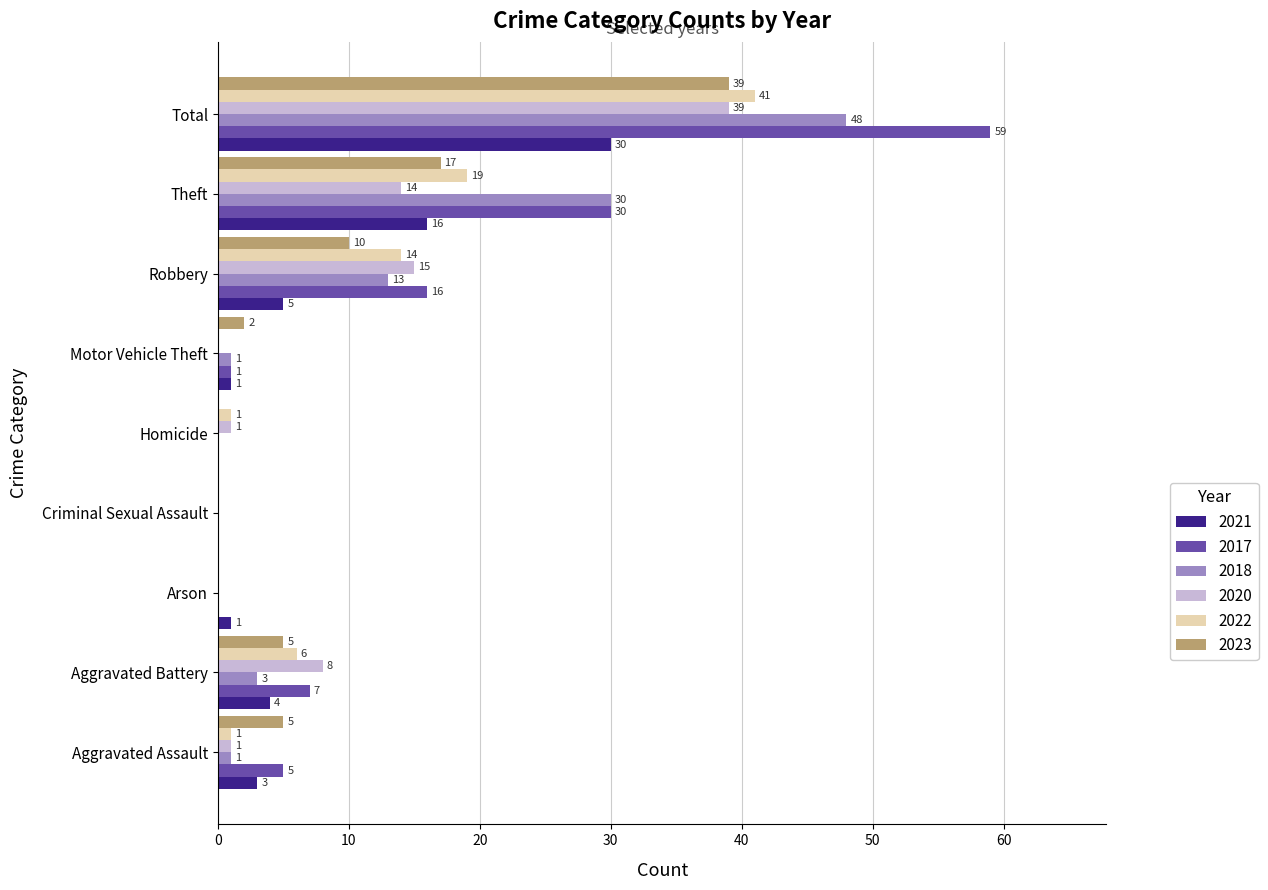

How many series are shown in this chart?

6